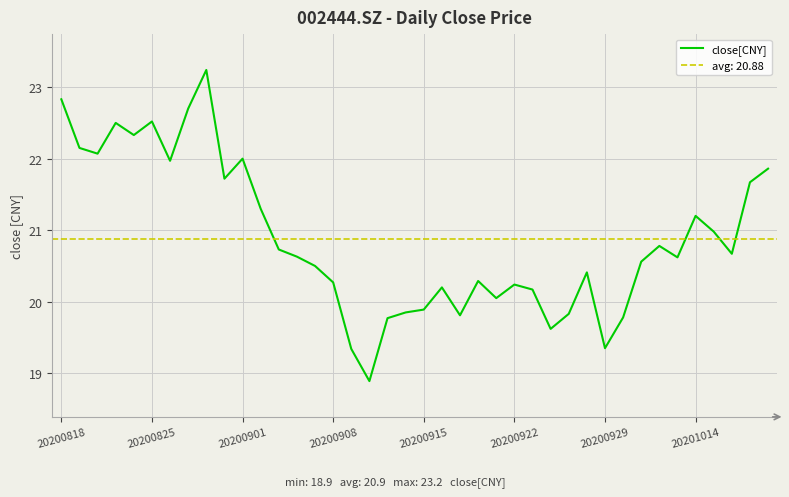

The value at 23 is 30.4. True or false?

False